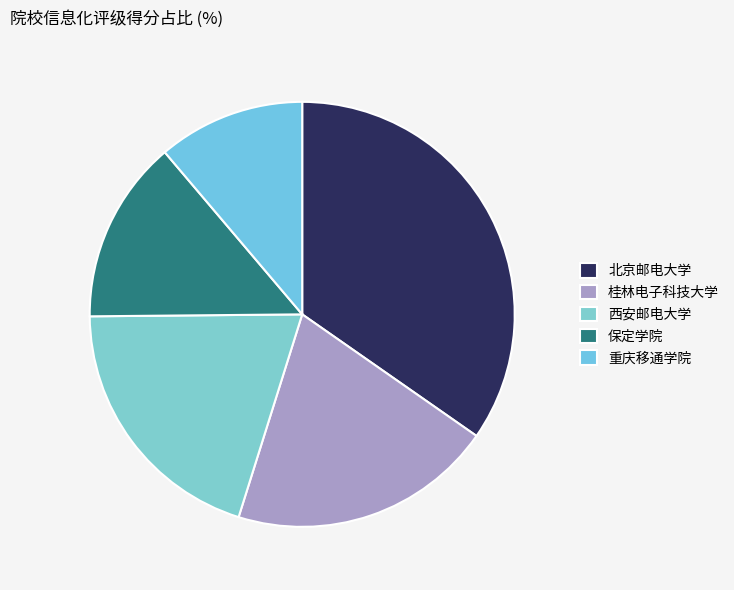

To the nearest percent, what portion does 北京邮电大学 represent?

35%